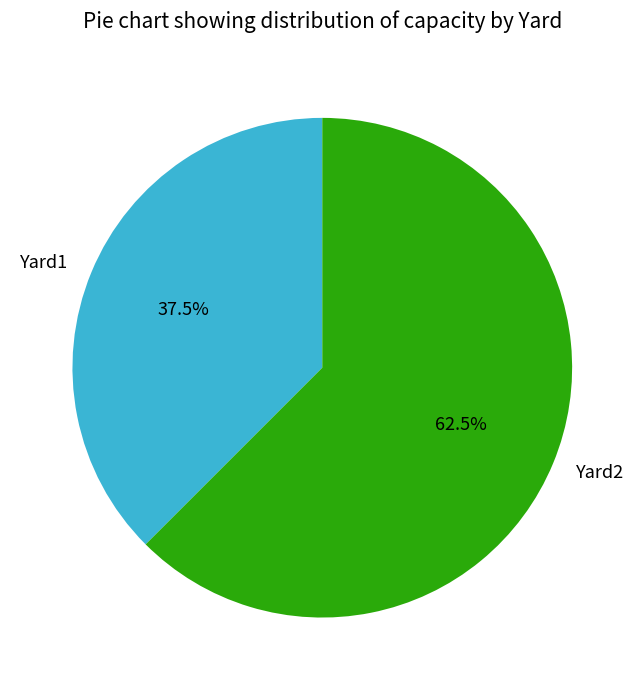

The Yard1 slice represents 26% of the pie. True or false?

False